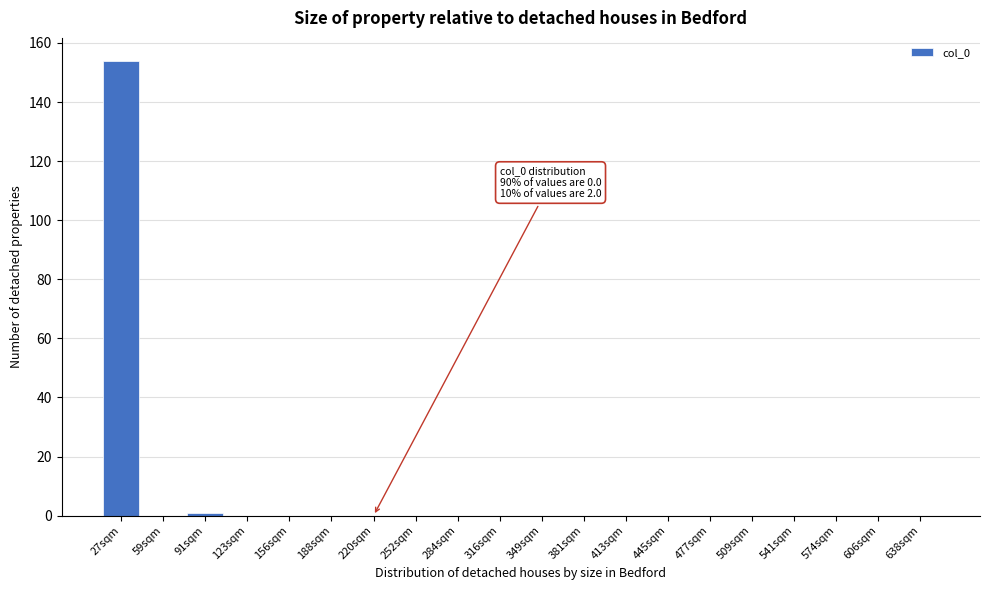

Reading left to right, transcribe all the data shown in this chart.

27sqm=154	59sqm=0	91sqm=1	123sqm=0	156sqm=0	188sqm=0	220sqm=0	252sqm=0	284sqm=0	316sqm=0	349sqm=0	381sqm=0	413sqm=0	445sqm=0	477sqm=0	509sqm=0	541sqm=0	574sqm=0	606sqm=0	638sqm=0